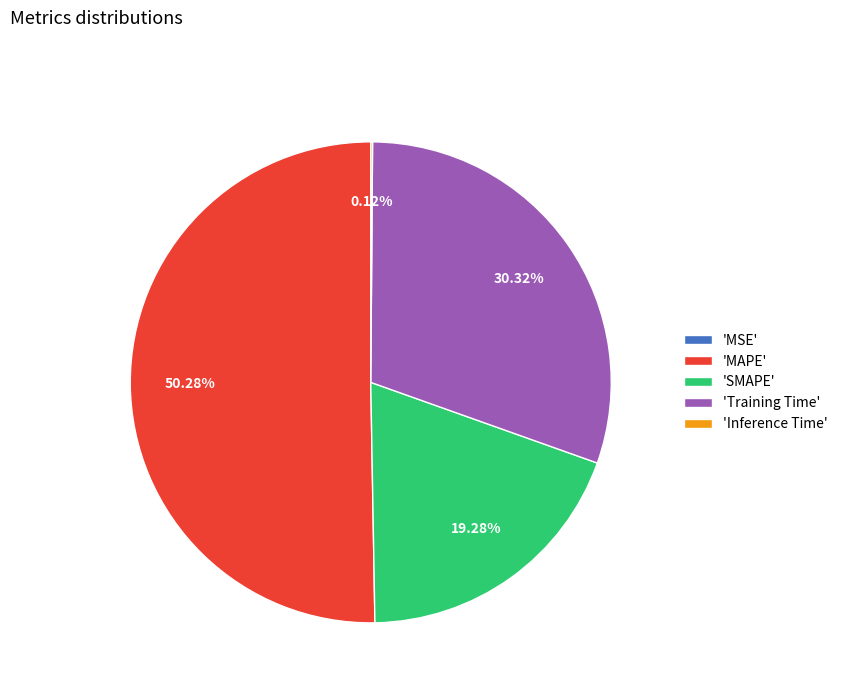

Combined, do 'SMAPE' and 'MAPE' account for over 50%?

Yes